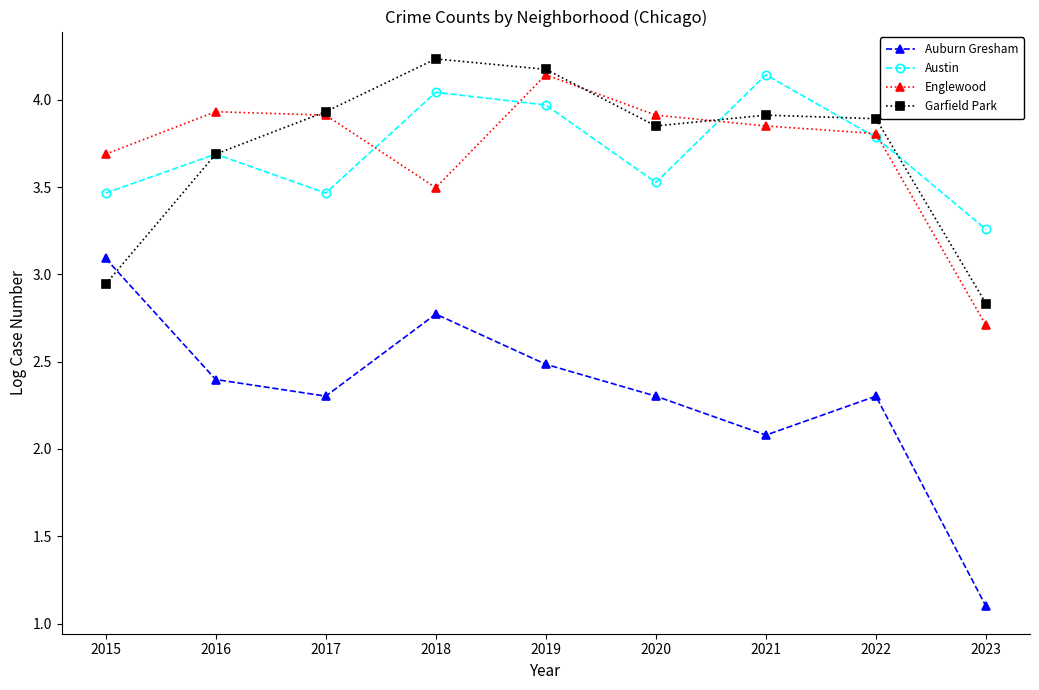

Between 2016 and 2021, which series saw the biggest shift?

Austin